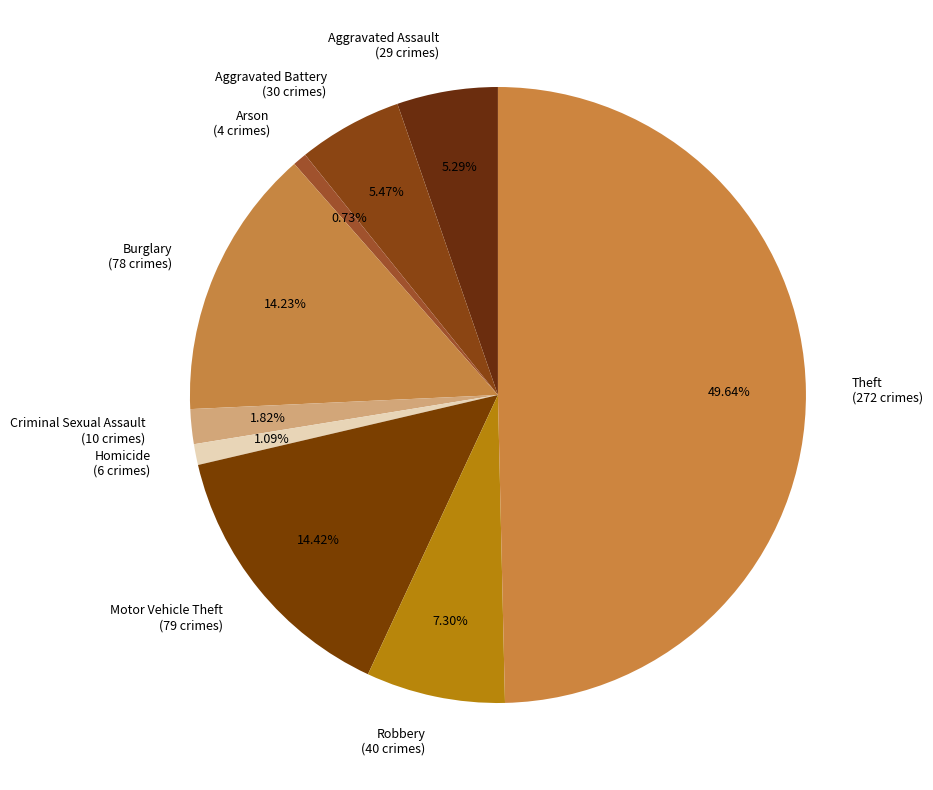

True or false: Criminal Sexual Assault accounts for 2% of the total.

True